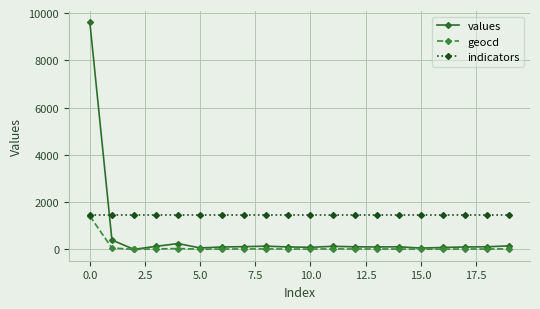

True or false: geocd has more than 0 interior local peaks.

True